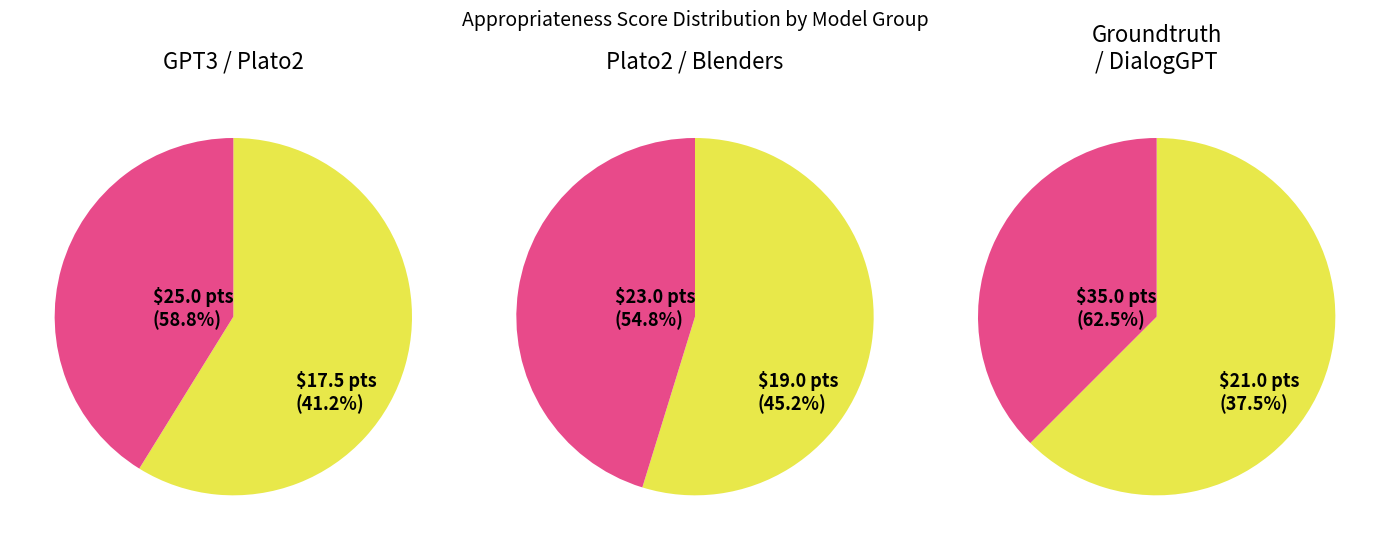

True or false: dialogpt accounts for 25% of the total.

False